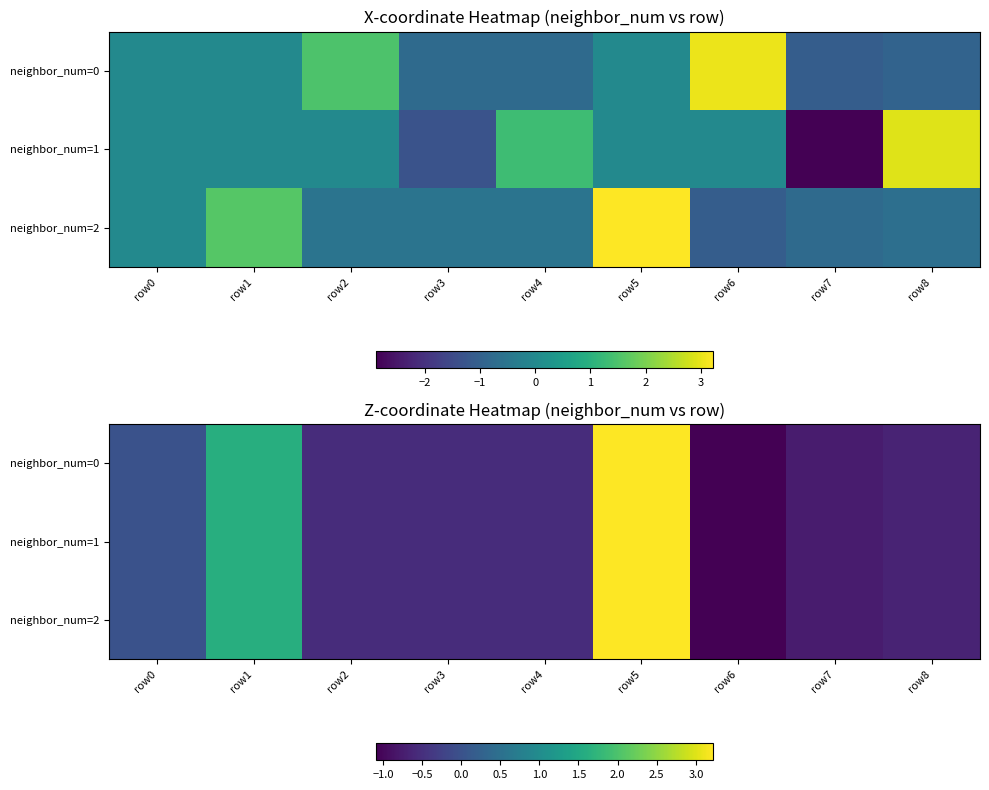

Which category has the lowest value across all series?

row6